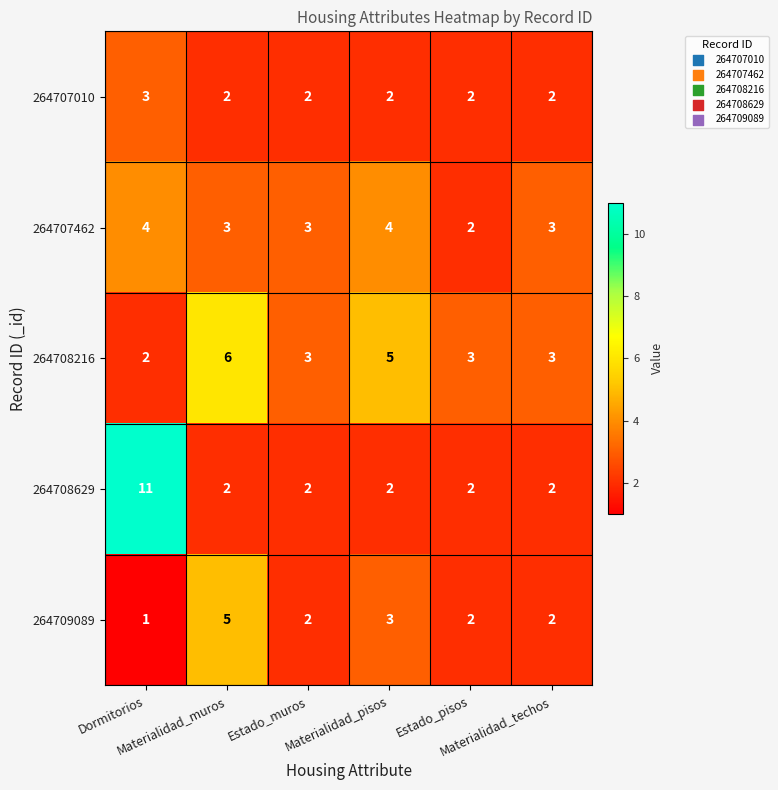

Count the 264708629 values in the range 2 to 3.

5